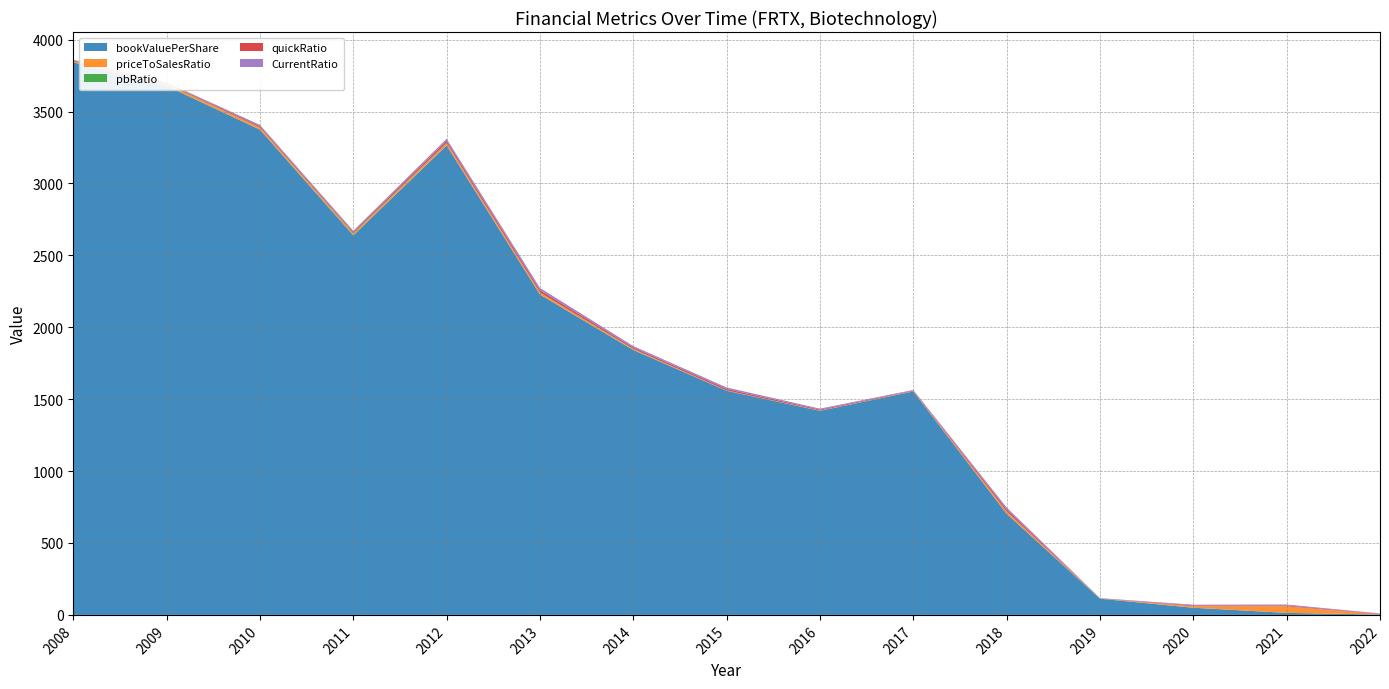

Reading left to right, extract all data points from this chart.

bookValuePerShare: 3842.4	3678.5	3374.3	2639.2	3264.4	2227.7	1842.1	1558.5	1419.2	1553.9	703.3	112.7	49.8	14.0	2.6
priceToSalesRatio: 7.1	12.2	13.9	10.6	14.3	13.3	6.1	1.8	1.6	1.7	15.9	0.6	10.5	45.7	0.6
pbRatio: 1.2	2.8	1.9	5.3	2.8	1.7	1.8	0.8	0.5	0.4	0.5	0.6	0.7	0.7	0.6
quickRatio: 4.8	4.6	8.4	7.8	14.4	15.0	9.3	9.9	6.2	3.9	13.7	1.1	4.7	5.6	3.0
CurrentRatio: 4.8	4.8	8.9	8.3	14.9	15.9	9.9	10.7	6.7	4.5	13.7	1.7	5.3	6.2	3.3